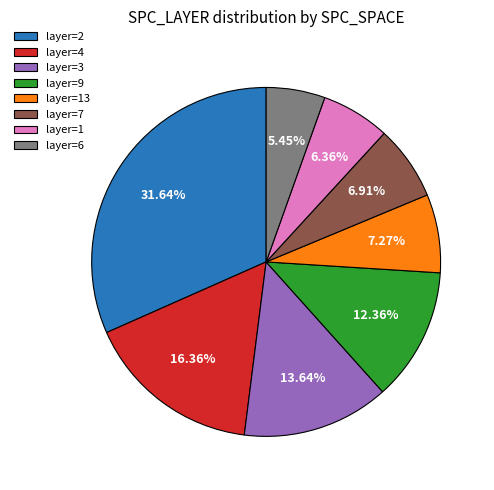

Which category has the smallest portion of the pie?

layer=6